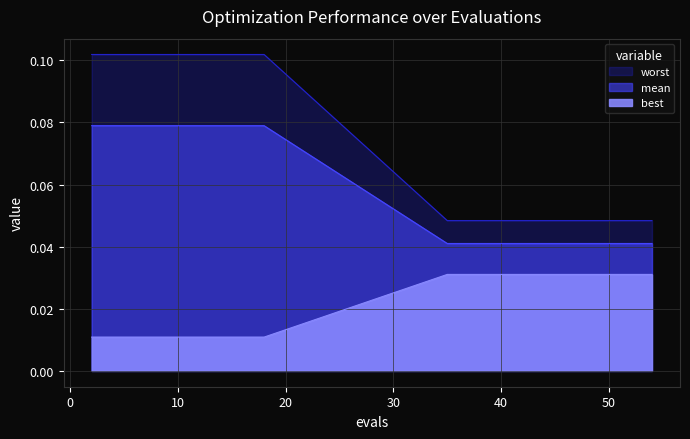

List the labels in order of worst value, smallest first.

2, 4, 6, 8, 10, 12, 14, 16, 18, 35, 37, 39, 41, 43, 45, 47, 49, 51, 53, 54